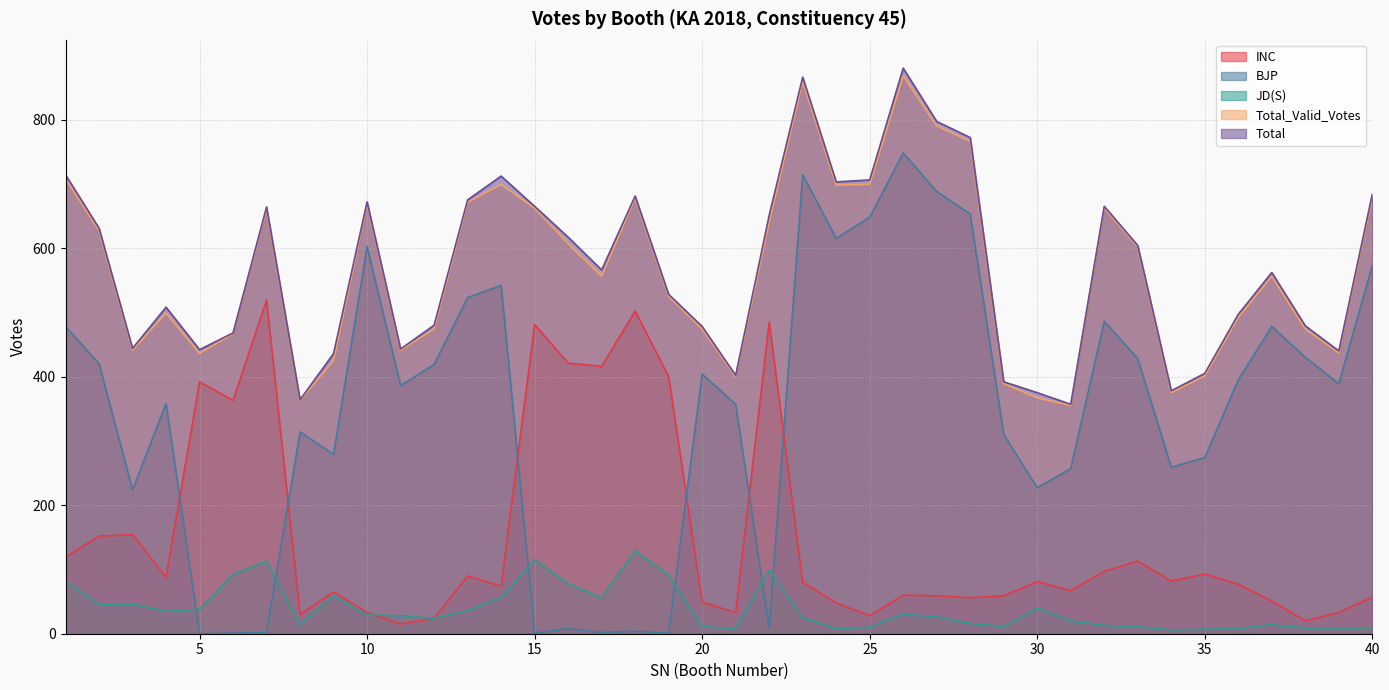

How many interior local peaks does the Total series have?

9